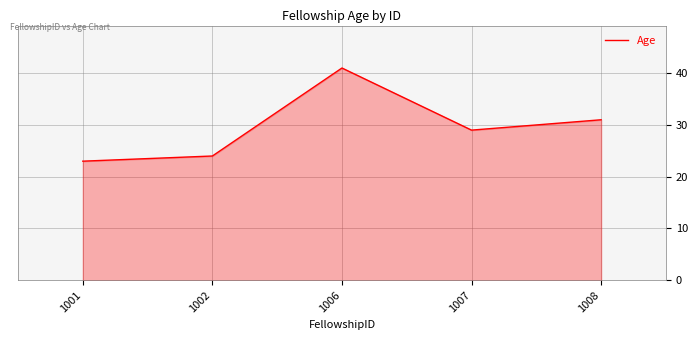

What is the difference between the values at 1007 and 1008?

2